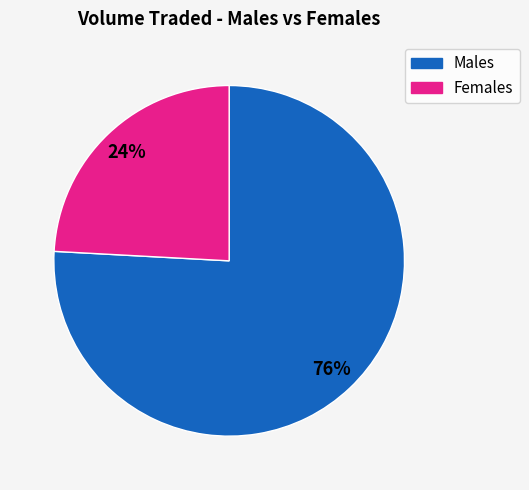

Is there any slice that represents more than half of the pie?

Yes